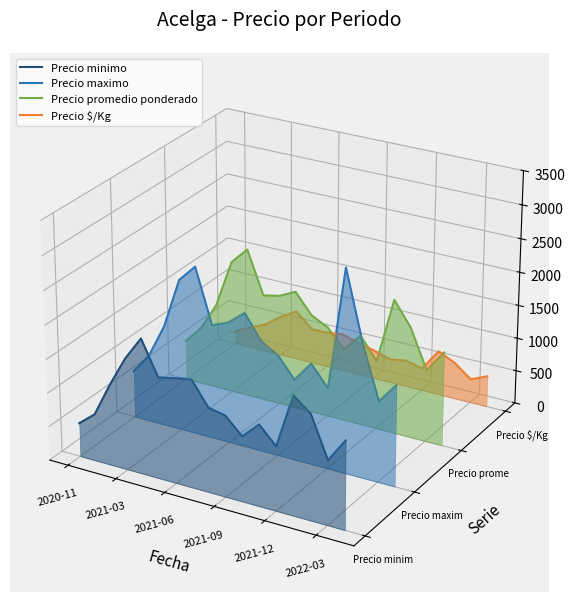

How many lines are shown in the chart?

4